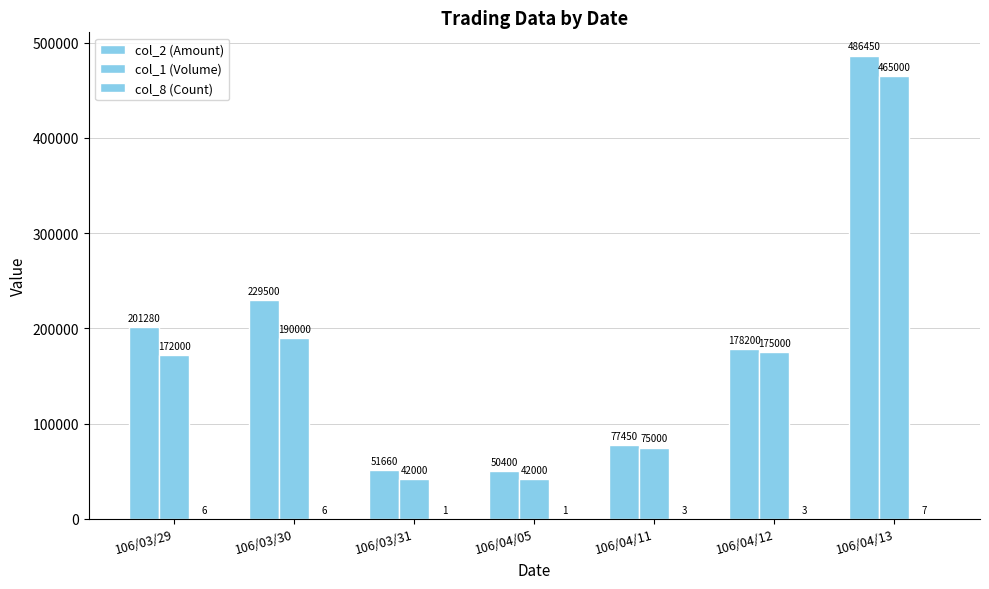

Reading left to right, transcribe all the data shown in this chart.

col_2 (Amount): 201280	229500	51660	50400	77450	178200	486450
col_1 (Volume): 172000	190000	42000	42000	75000	175000	465000
col_8 (Count): 6	6	1	1	3	3	7